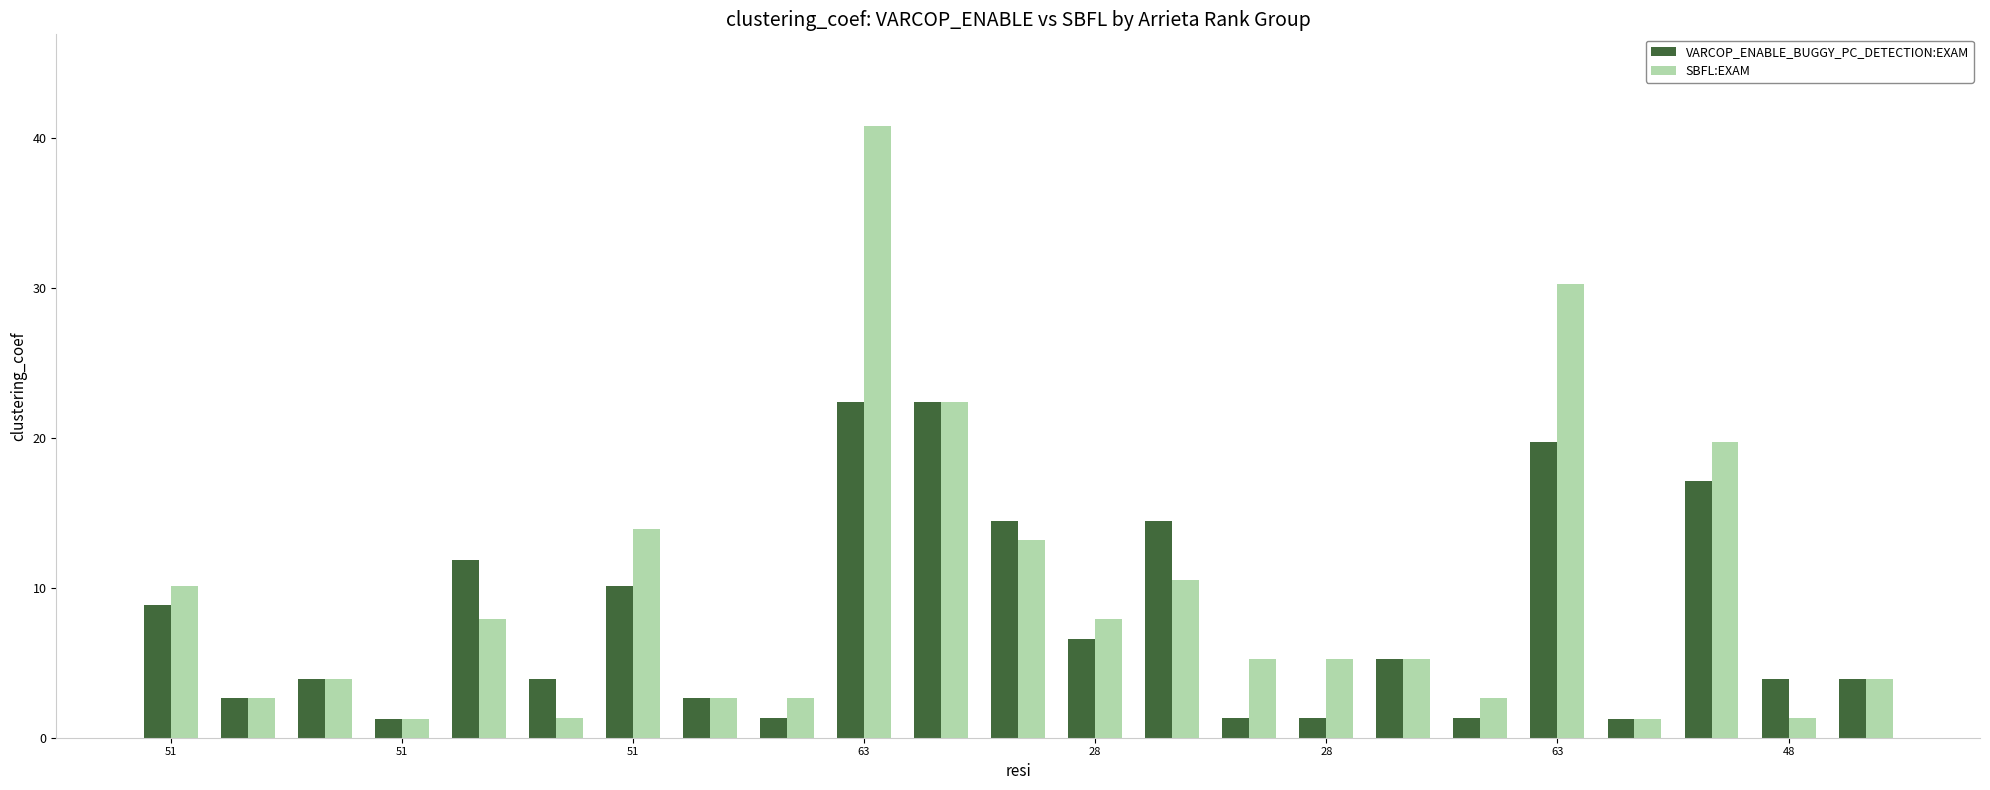

What is the smallest value displayed?

1.3